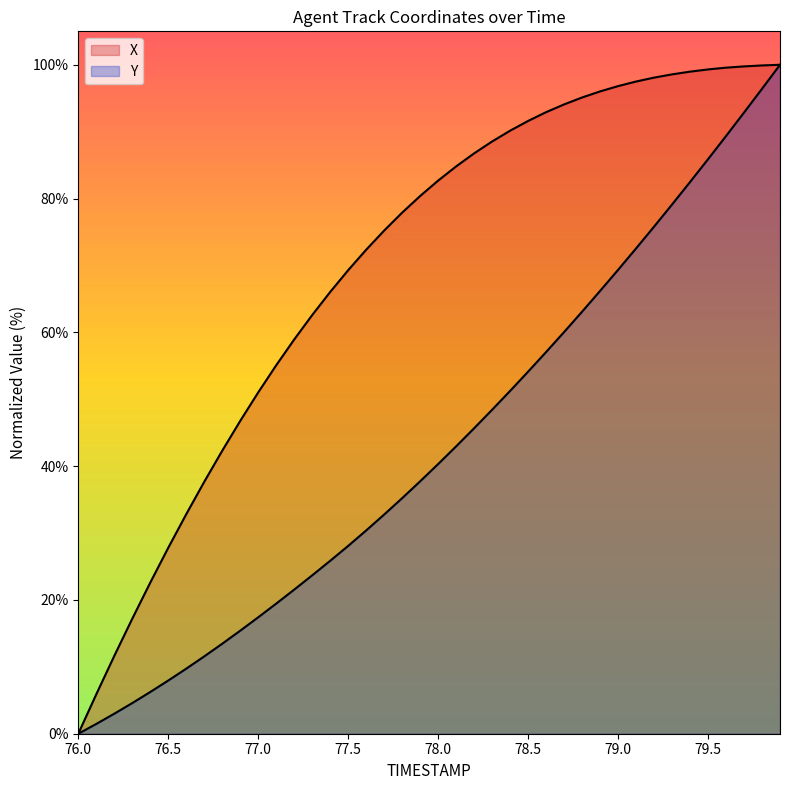

How many lines are shown in the chart?

2